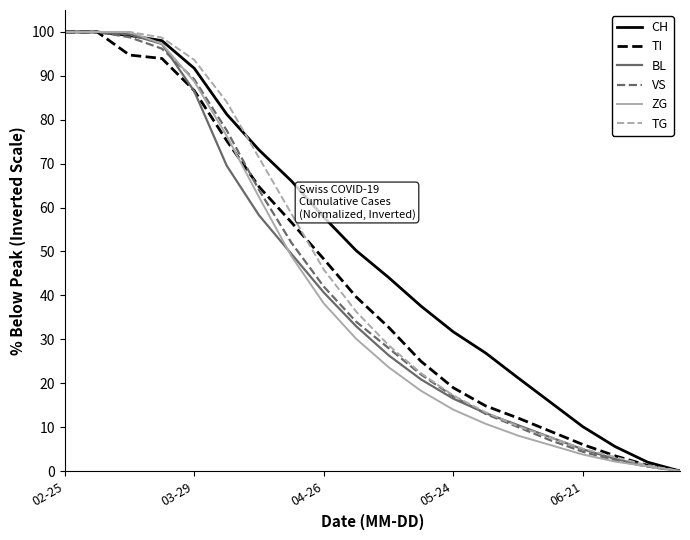

What is the highest value of the ZG series?

100.0